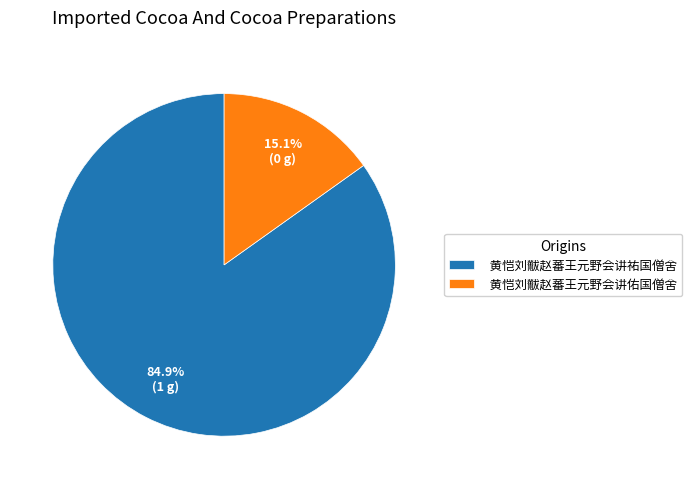

Does any single category account for the majority?

Yes